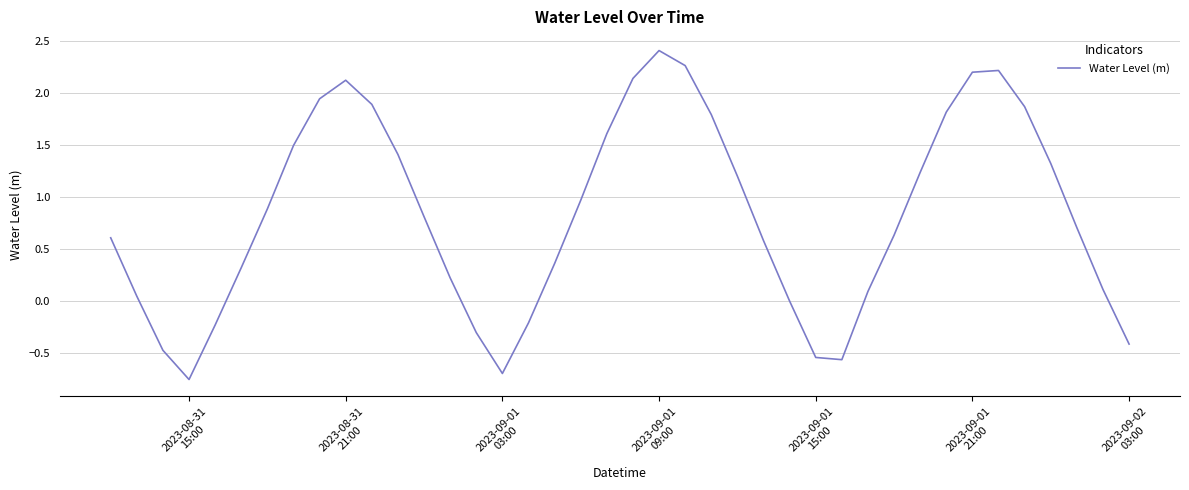

What is the greatest value displayed?

2.4